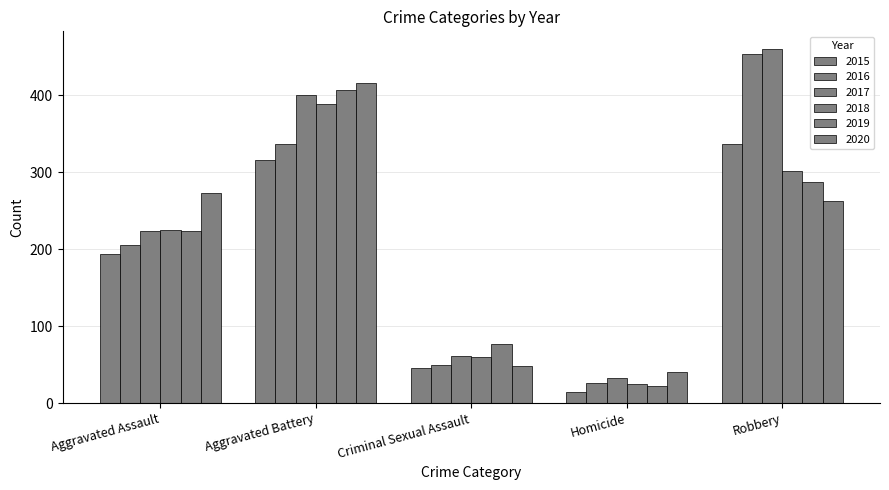

Between Criminal Sexual Assault and Robbery, which series saw the biggest shift?

2016